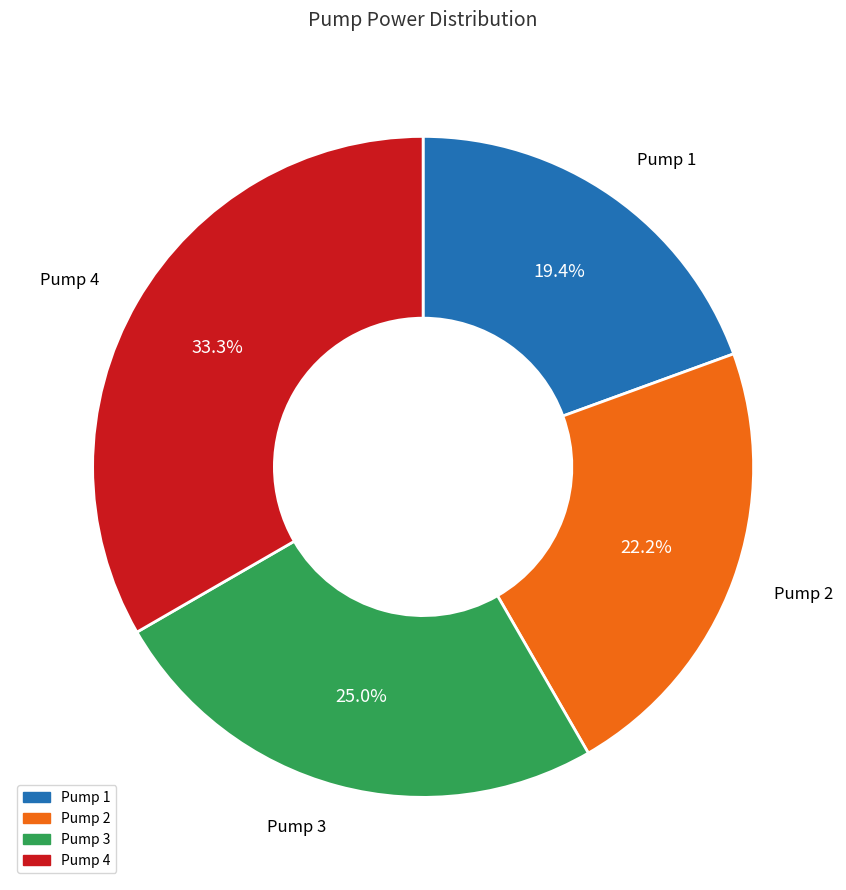

To the nearest percent, what portion does Pump 2 represent?

22%